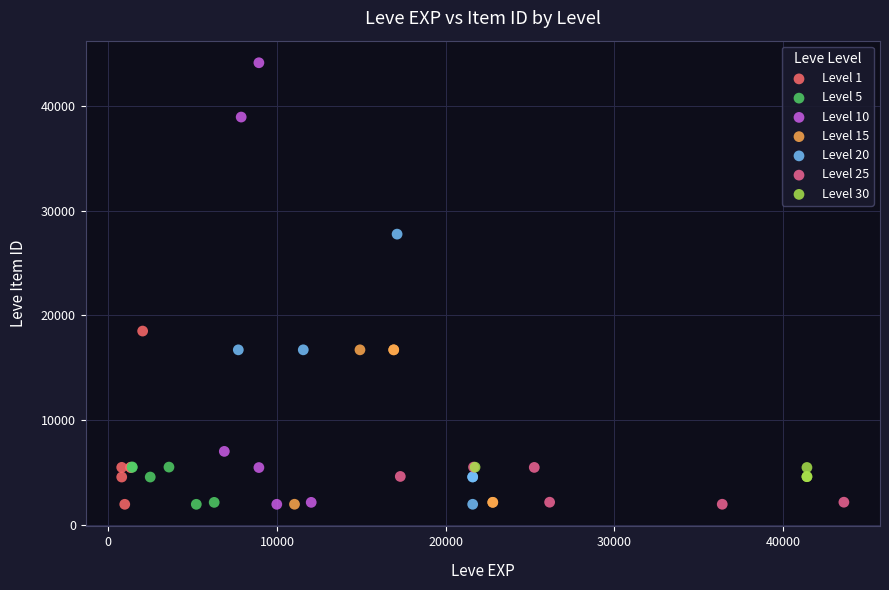

Which series reaches the maximum Y coordinate?

Level 10